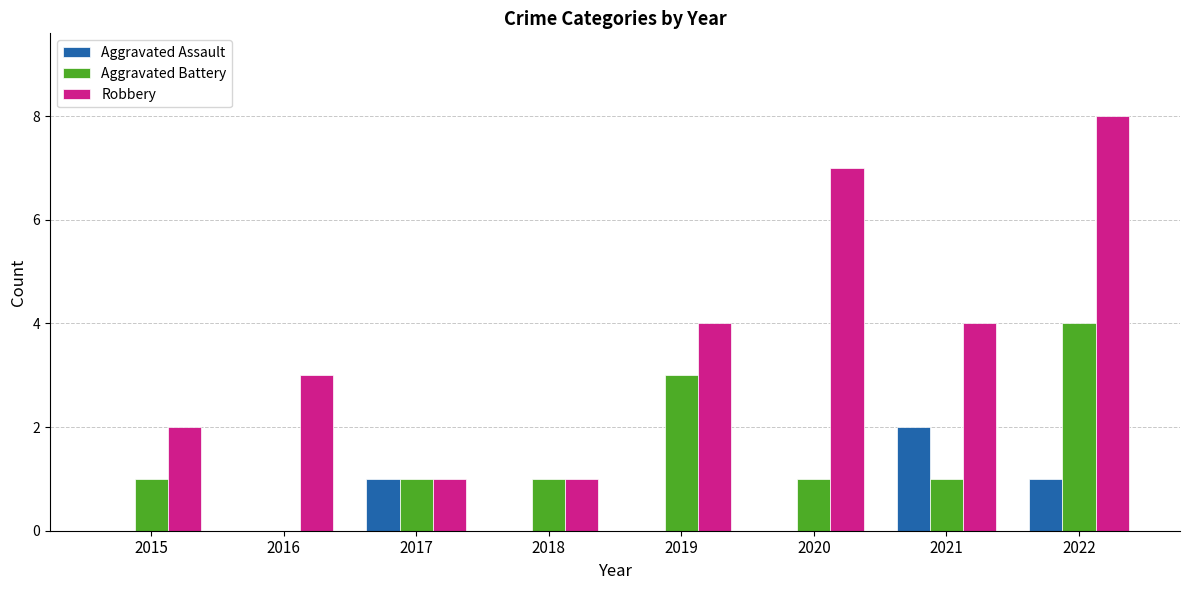

Is the value of Robbery at 2015 greater than the value of Aggravated Battery at 2015?

Yes